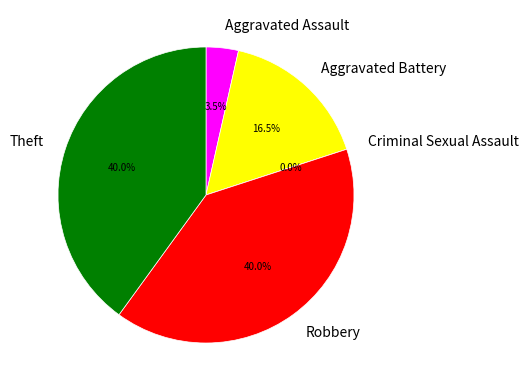

What is the total percentage of Robbery and Criminal Sexual Assault?

40.0%